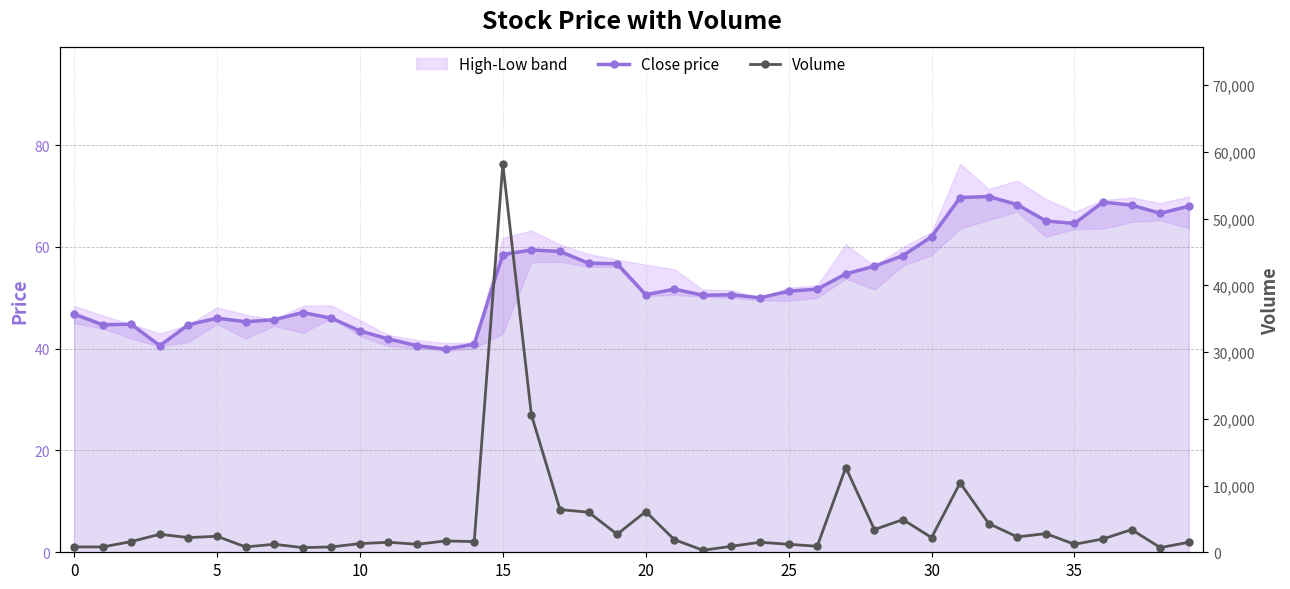

How many lines are shown in the chart?

2